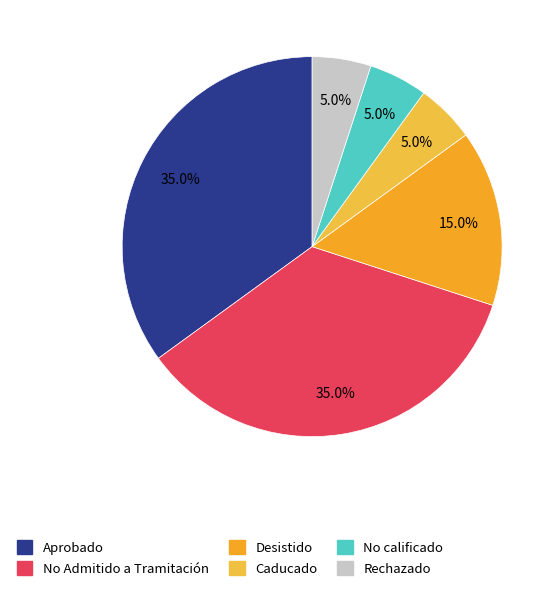

Does Desistido account for over 50% of the chart?

No